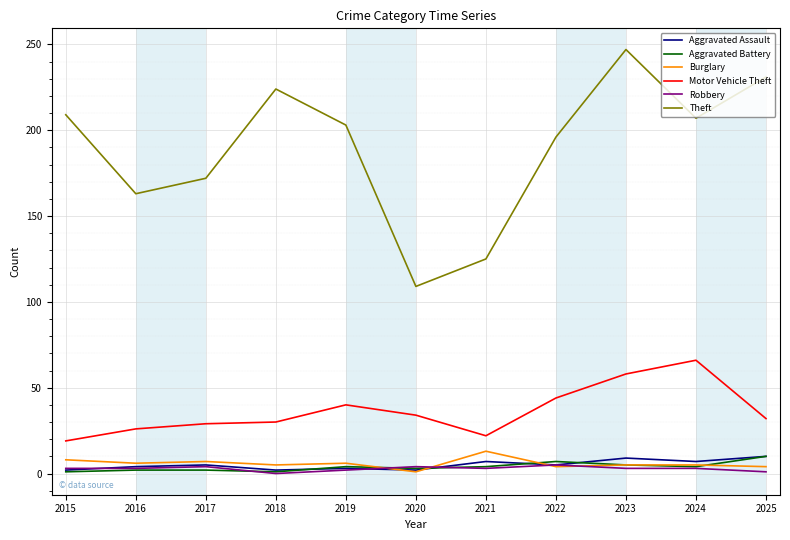

What is the total value across all series at 2025?

288